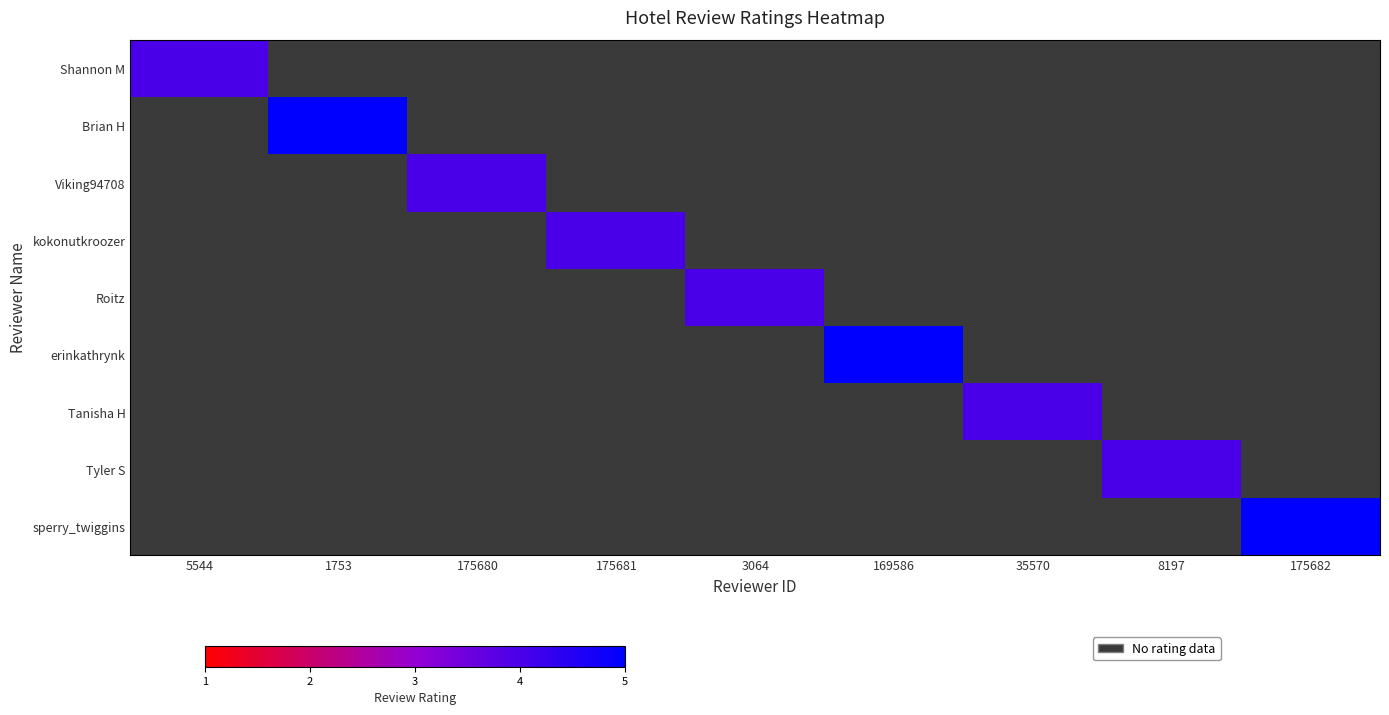

What is the greatest value displayed?

5.0